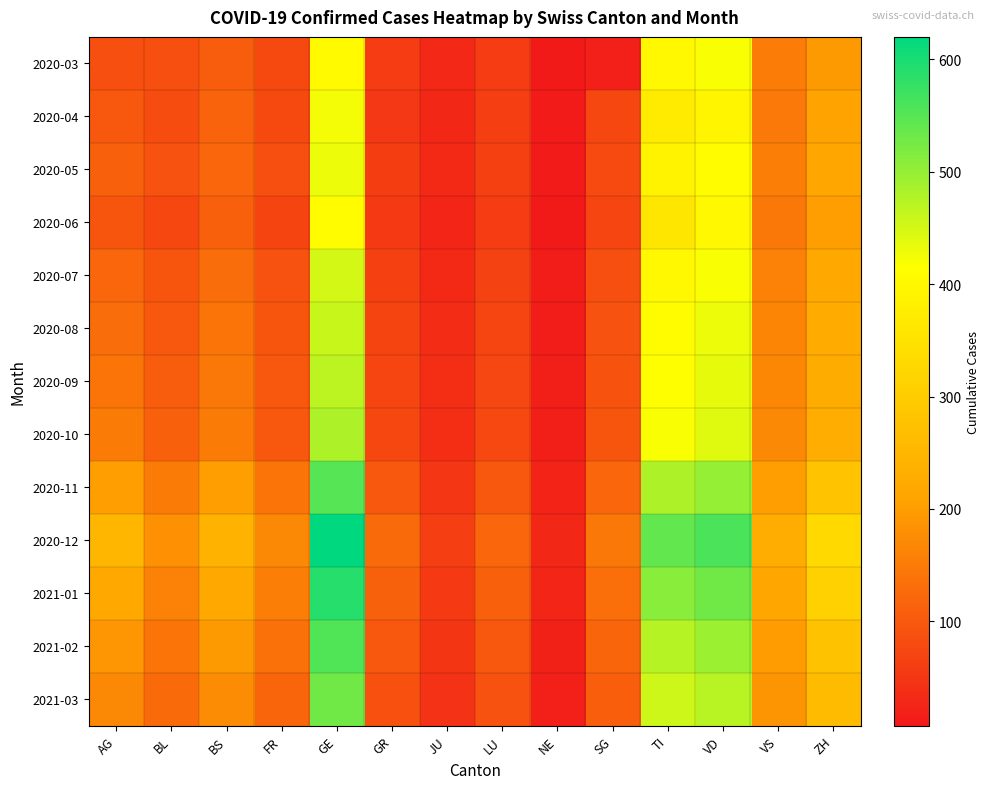

Reading left to right, extract all data points from this chart.

2020-03: AG=85	BL=86	BS=105	FR=77	GE=405	GR=58	JU=29	LU=59	NE=7	SG=18	TI=401	VD=419	VS=153	ZH=196
2020-04: AG=100	BL=82	BS=115	FR=77	GE=424	GR=51	JU=28	LU=61	NE=10	SG=75	TI=370	VD=394	VS=147	ZH=207
2020-05: AG=110	BL=90	BS=120	FR=85	GE=430	GR=60	JU=30	LU=65	NE=11	SG=80	TI=390	VD=410	VS=155	ZH=215
2020-06: AG=95	BL=75	BS=110	FR=70	GE=410	GR=55	JU=25	LU=58	NE=9	SG=72	TI=360	VD=400	VS=145	ZH=200
2020-07: AG=120	BL=95	BS=130	FR=90	GE=450	GR=65	JU=32	LU=68	NE=12	SG=85	TI=400	VD=420	VS=160	ZH=220
2020-08: AG=130	BL=100	BS=140	FR=95	GE=460	GR=70	JU=35	LU=72	NE=14	SG=90	TI=410	VD=430	VS=165	ZH=225
2020-09: AG=140	BL=105	BS=145	FR=98	GE=470	GR=72	JU=36	LU=74	NE=15	SG=92	TI=415	VD=435	VS=168	ZH=228
2020-10: AG=150	BL=110	BS=150	FR=100	GE=480	GR=75	JU=37	LU=76	NE=16	SG=95	TI=420	VD=440	VS=170	ZH=230
2020-11: AG=200	BL=150	BS=200	FR=140	GE=550	GR=100	JU=50	LU=100	NE=22	SG=120	TI=480	VD=500	VS=200	ZH=280
2020-12: AG=250	BL=180	BS=240	FR=170	GE=620	GR=125	JU=62	LU=120	NE=28	SG=145	TI=540	VD=560	VS=230	ZH=330
2021-01: AG=220	BL=160	BS=220	FR=155	GE=590	GR=112	JU=55	LU=110	NE=25	SG=132	TI=510	VD=530	VS=215	ZH=310
2021-02: AG=190	BL=140	BS=195	FR=135	GE=555	GR=98	JU=48	LU=98	NE=20	SG=118	TI=475	VD=495	VS=198	ZH=278
2021-03: AG=170	BL=125	BS=175	FR=118	GE=530	GR=88	JU=43	LU=90	NE=18	SG=108	TI=455	VD=472	VS=188	ZH=262